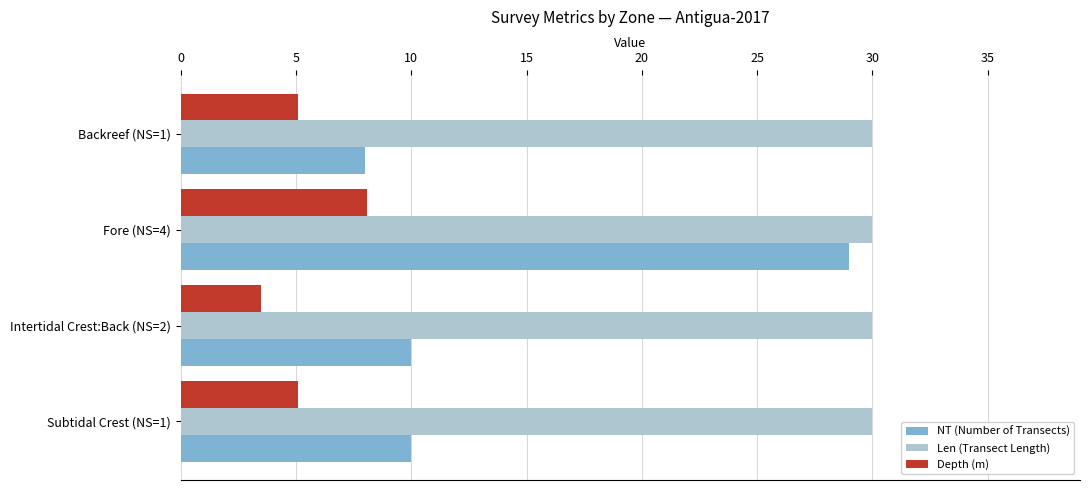

At how many categories does at least one series exceed 17?

4